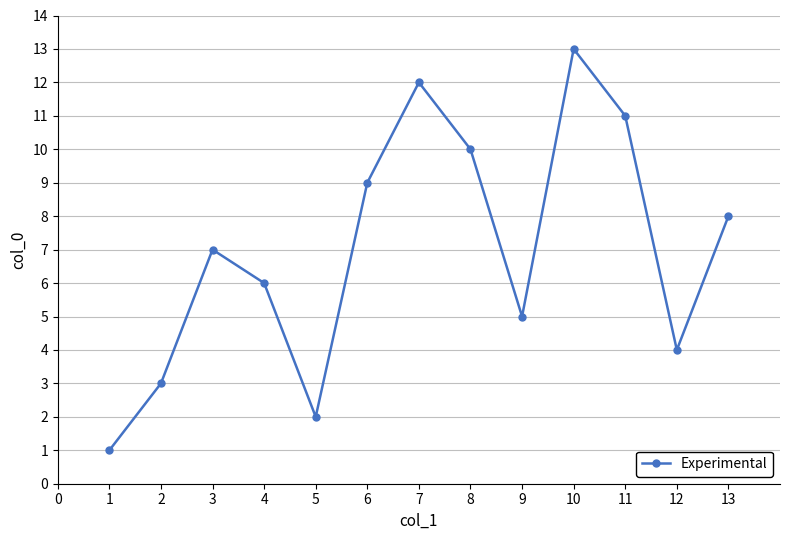

What is the maximum value shown in the chart?

13